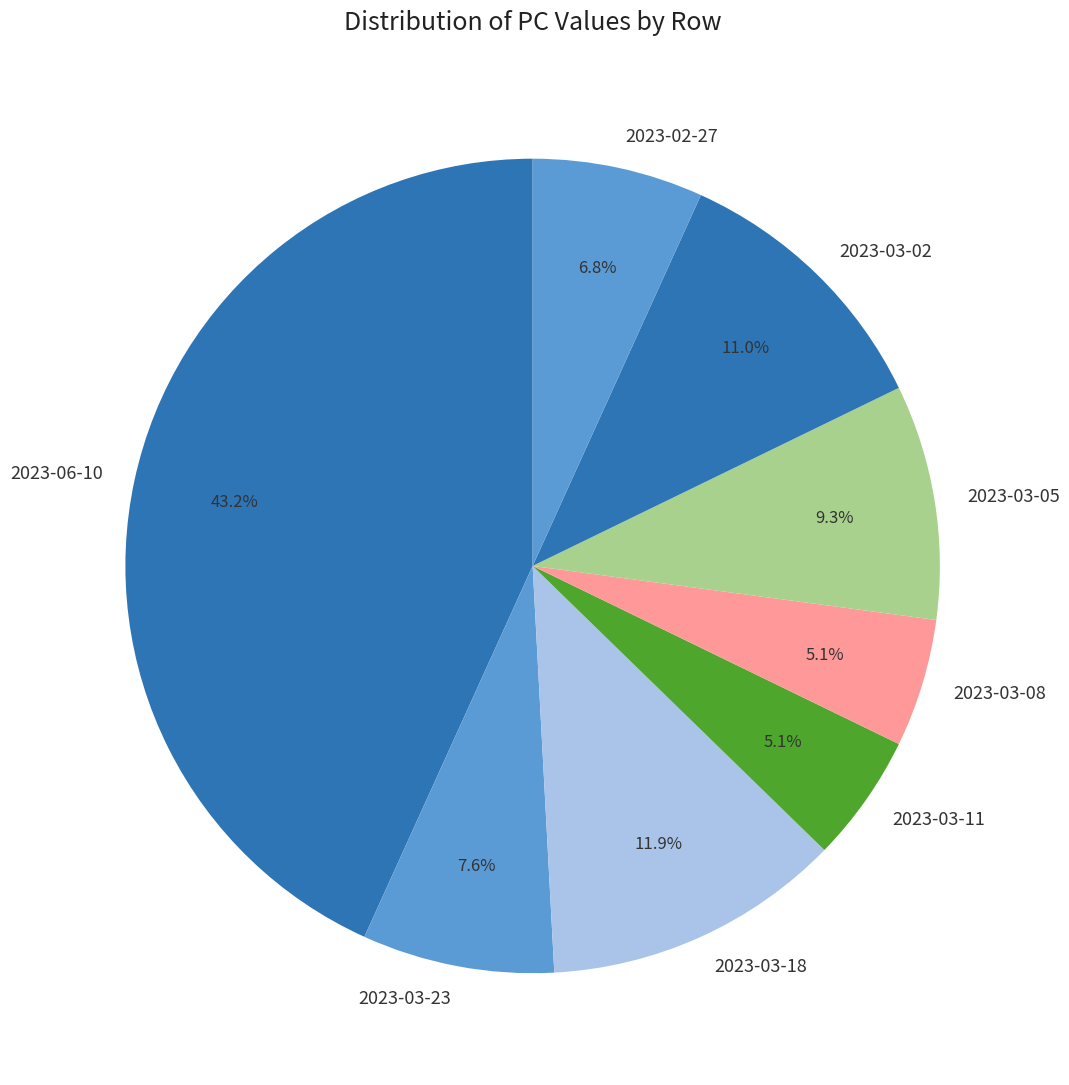

Do 2023-03-11 and 2023-03-18 together represent more than half of the pie?

No